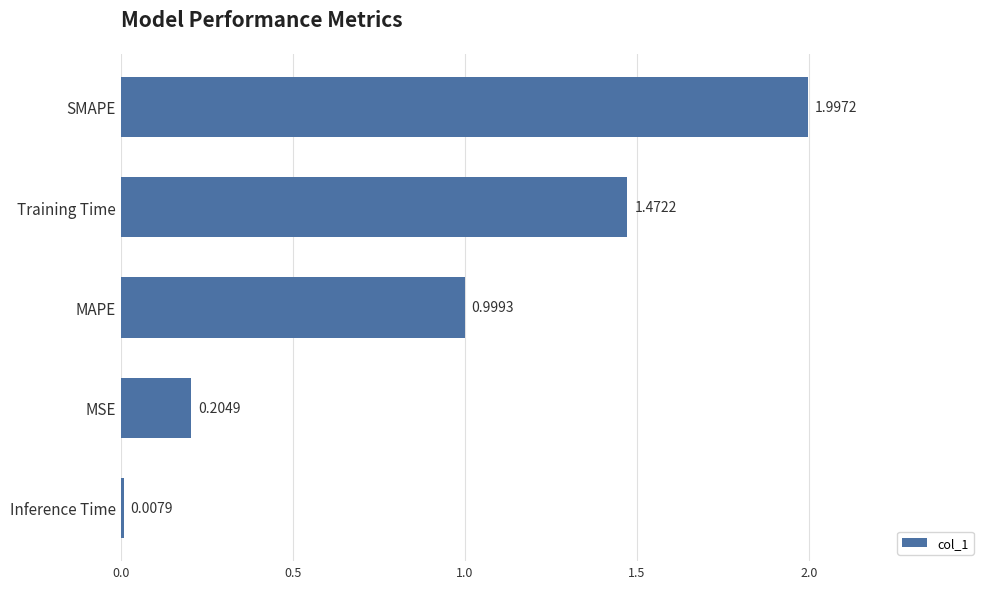

Rank the categories by value from lowest to highest.

Inference Time, MSE, MAPE, Training Time, SMAPE